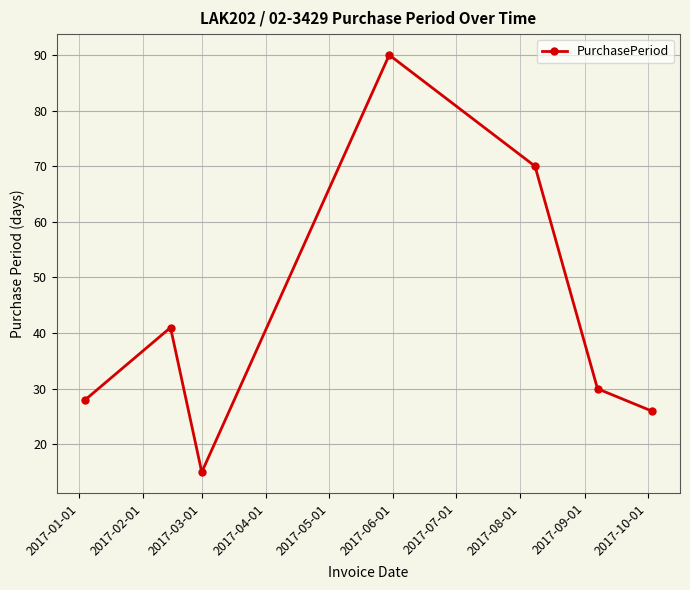

Reading left to right, extract all data points from this chart.

28	41	15	90	70	30	26